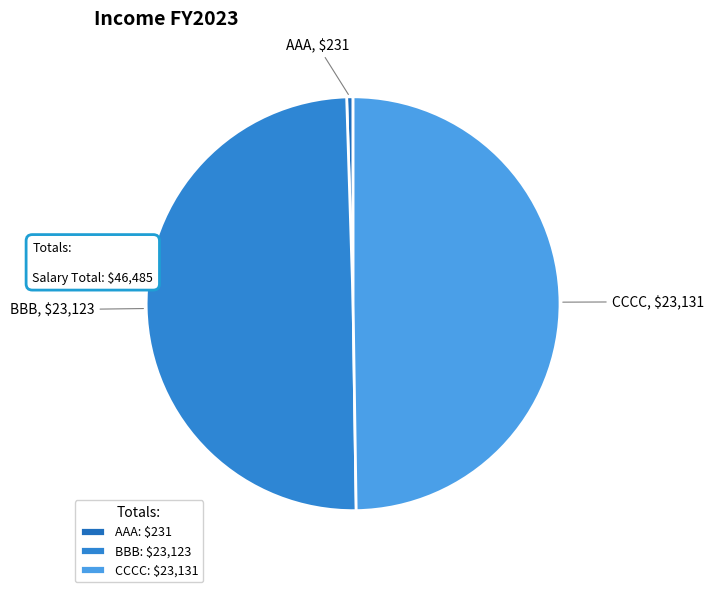

Count the number of slices in the pie.

3